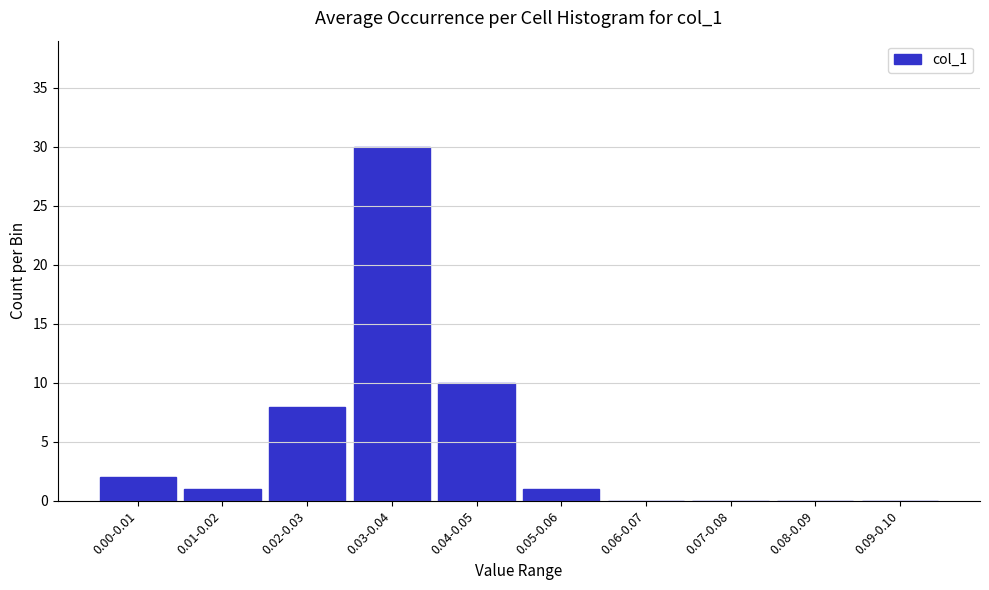

Reading left to right, what are all the values shown in this chart?

0.00-0.01=2	0.01-0.02=1	0.02-0.03=8	0.03-0.04=30	0.04-0.05=10	0.05-0.06=1	0.06-0.07=0	0.07-0.08=0	0.08-0.09=0	0.09-0.10=0